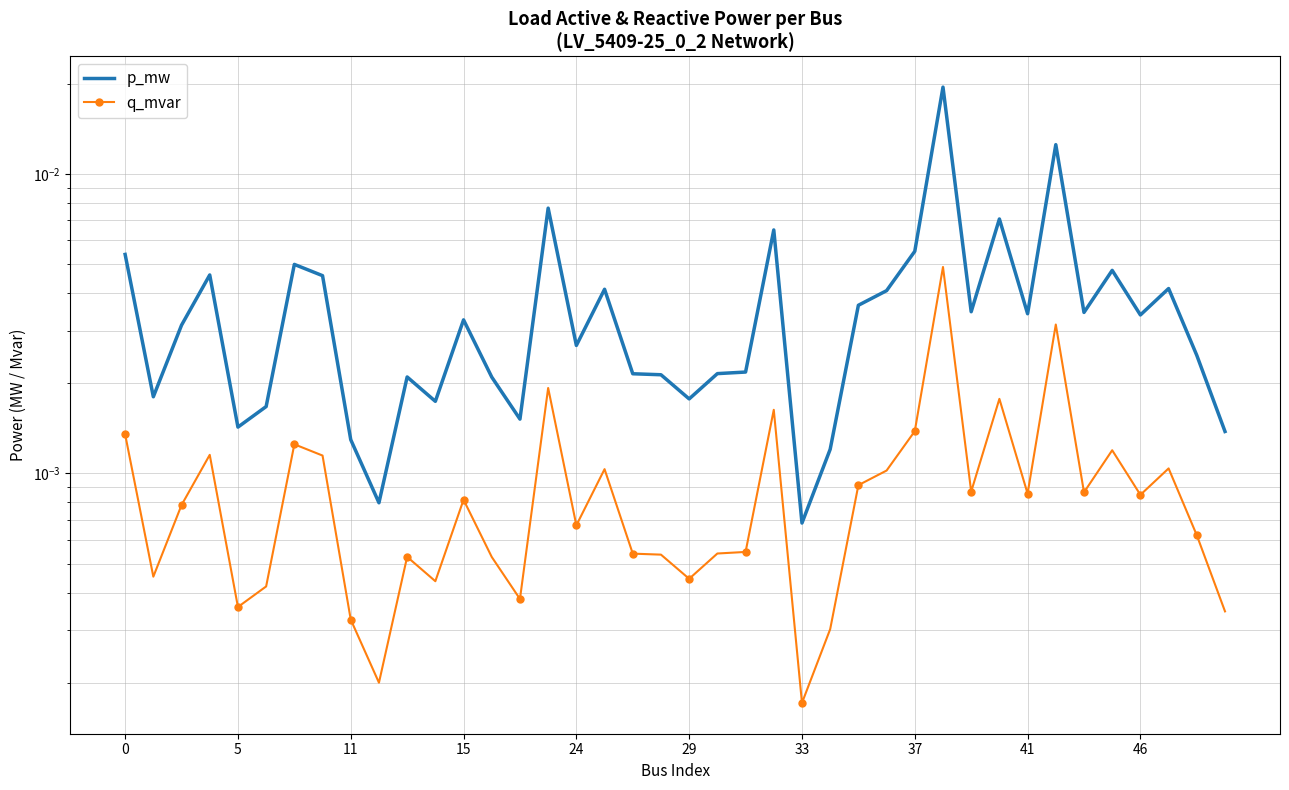

The value of q_mvar at 33 is 0.0. True or false?

False